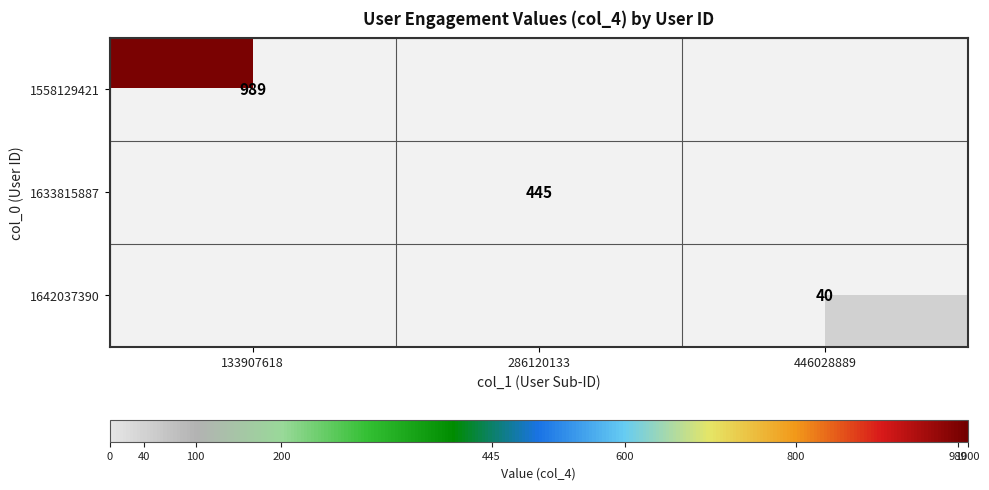

The 1633815887 series shows 445 at 286120133. True or false?

True